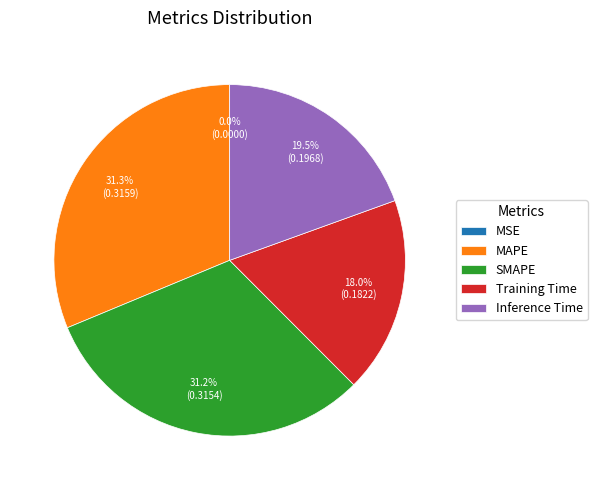

Is there a majority slice in this chart?

No